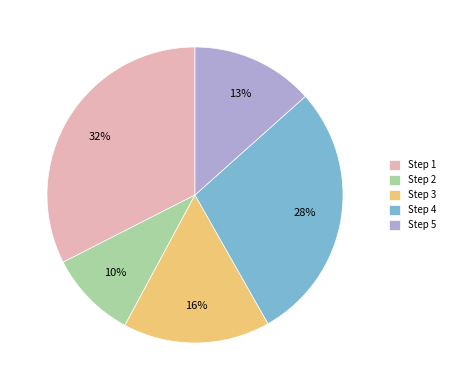

To the nearest percent, what portion does Step 5 represent?

13%